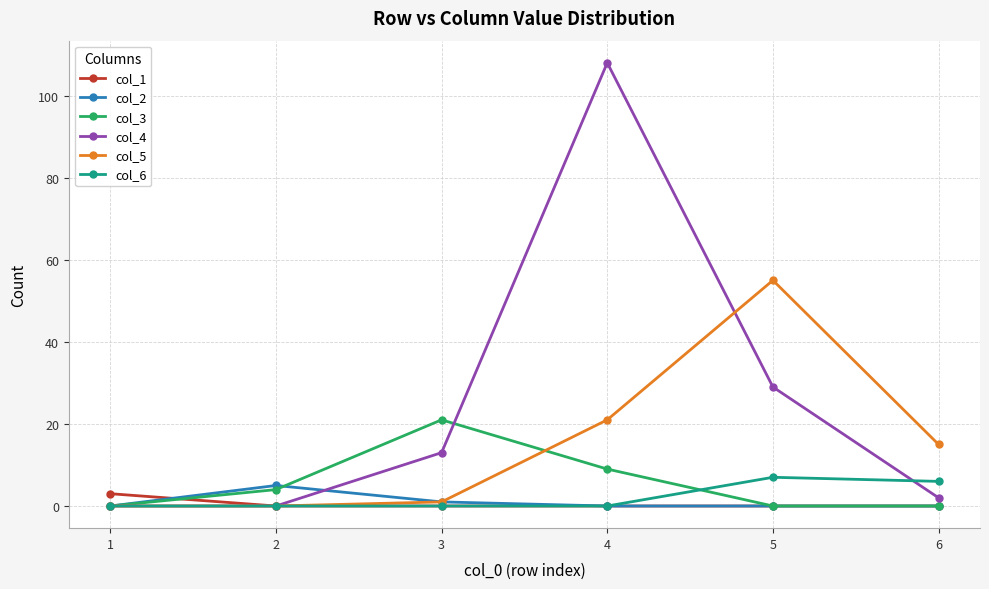

What is the average value of the col_2 series?

1